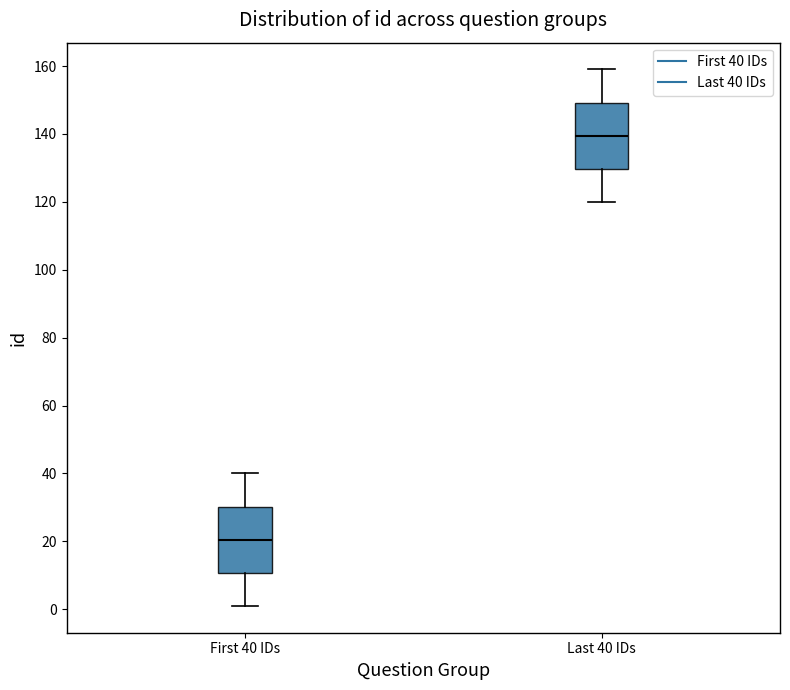

Reading left to right, read every box against the y-axis: the position of its median line, the range the box covers, and the ends of its whiskers. The values are not printed on the chart, so give them approximately, as read against the axis.

First 40 IDs: median 20, box 10 to 30, whiskers 2 to 40
Last 40 IDs: median 140, box 130 to 150, whiskers 120 to 160